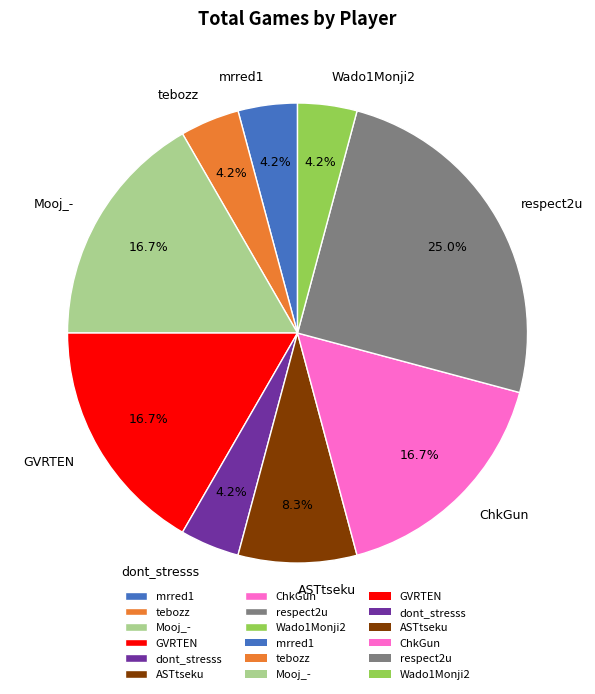

To the nearest percent, what is the difference between the ASTtseku and respect2u slice percentages?

17%